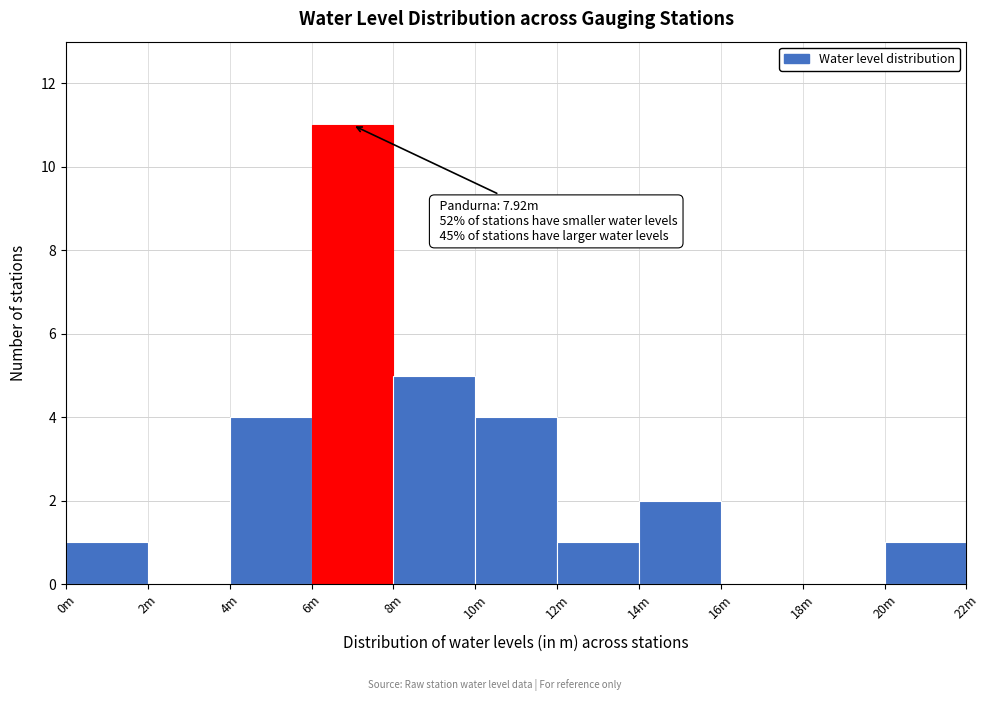

Reading left to right, extract all data points from this chart.

0m=1	2m=0	4m=4	6m=11	8m=5	10m=4	12m=1	14m=2	16m=0	18m=0	20m=1